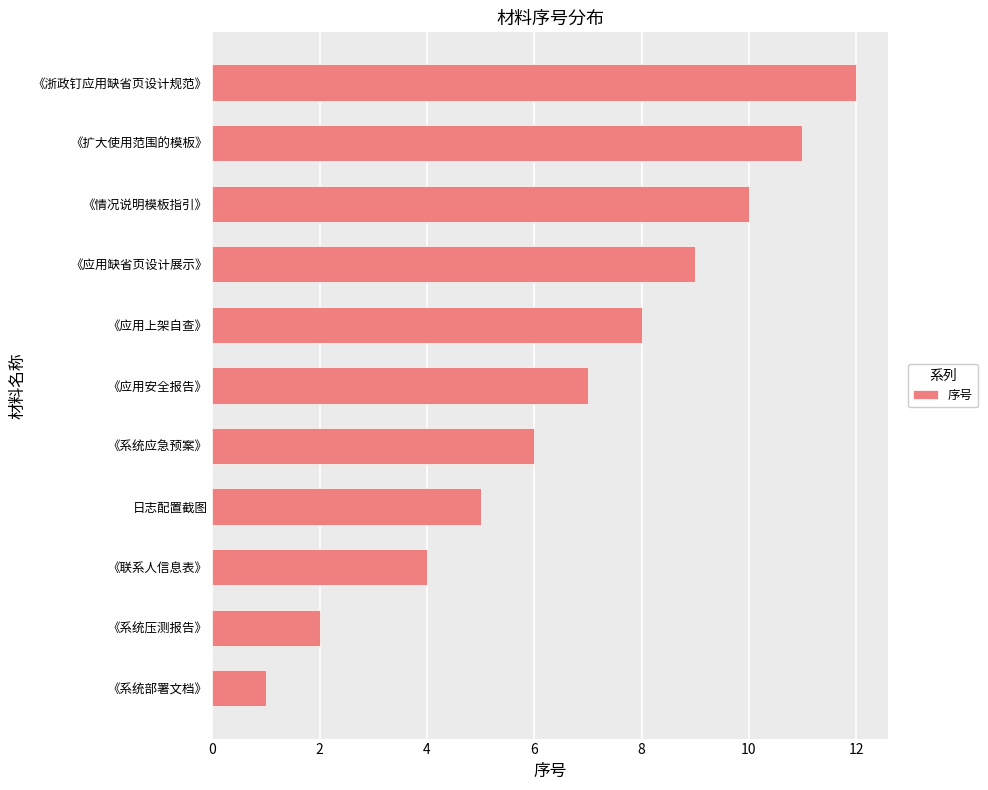

What is the difference between the second highest and second lowest values?

9